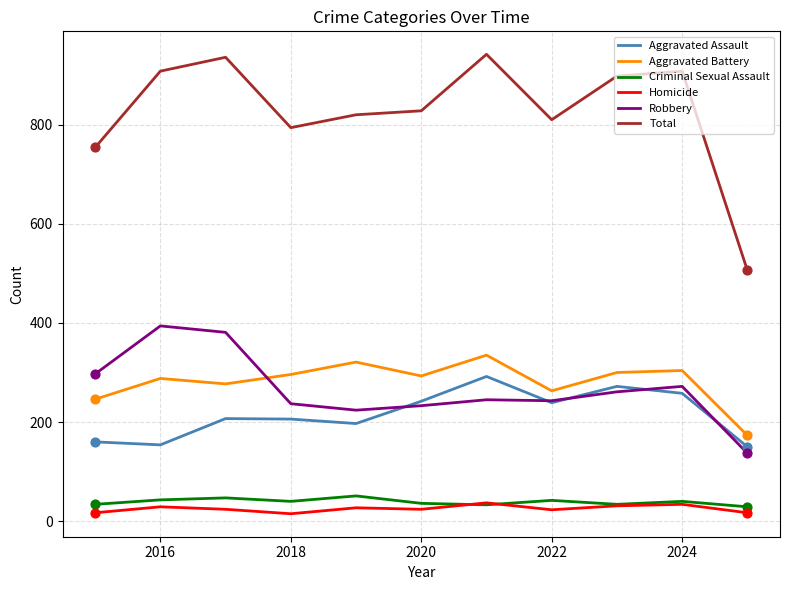

Which series has the widest spread of values?

Total